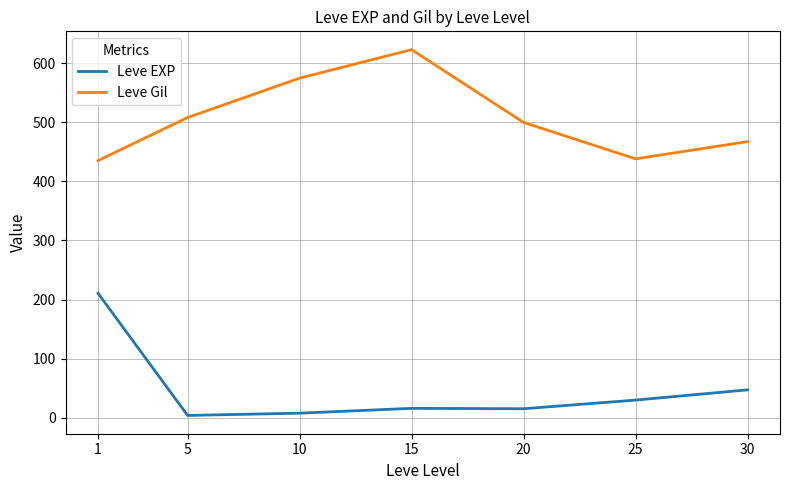

Which category has the highest value across all series?

15